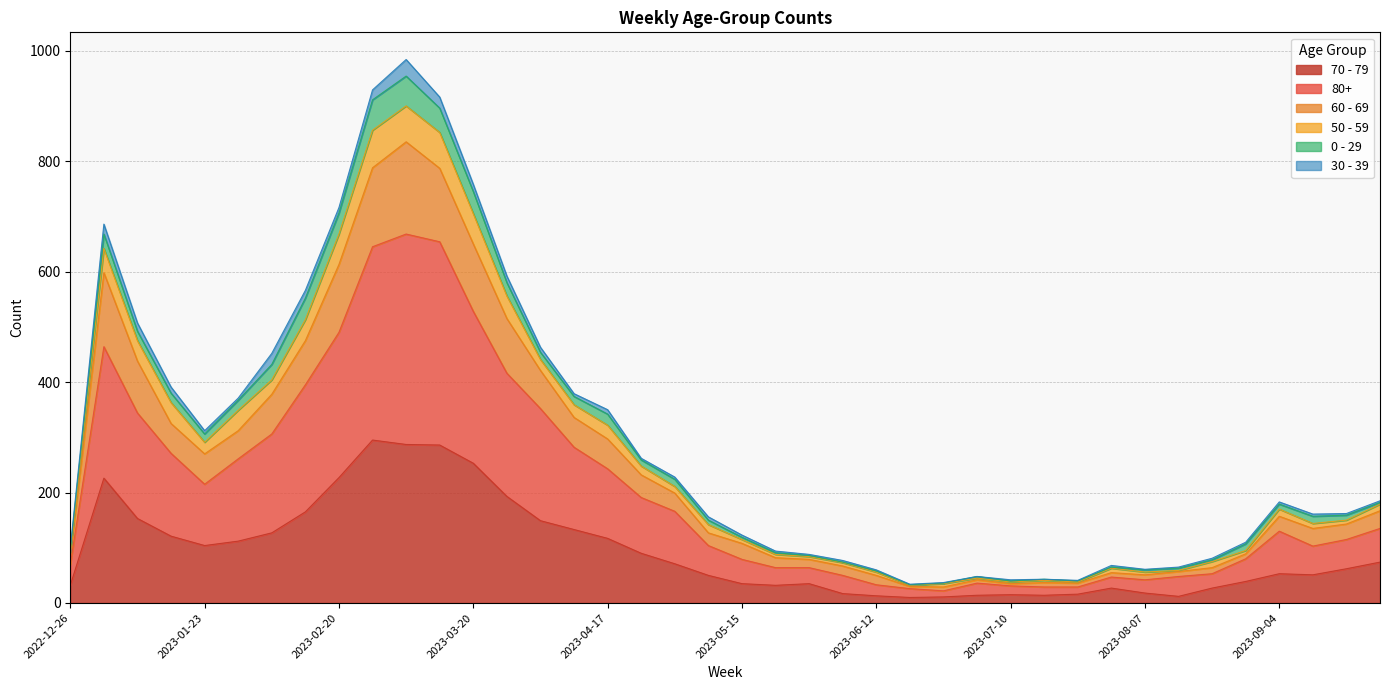

What is the label of the 2nd point from the right?

2023-09-18